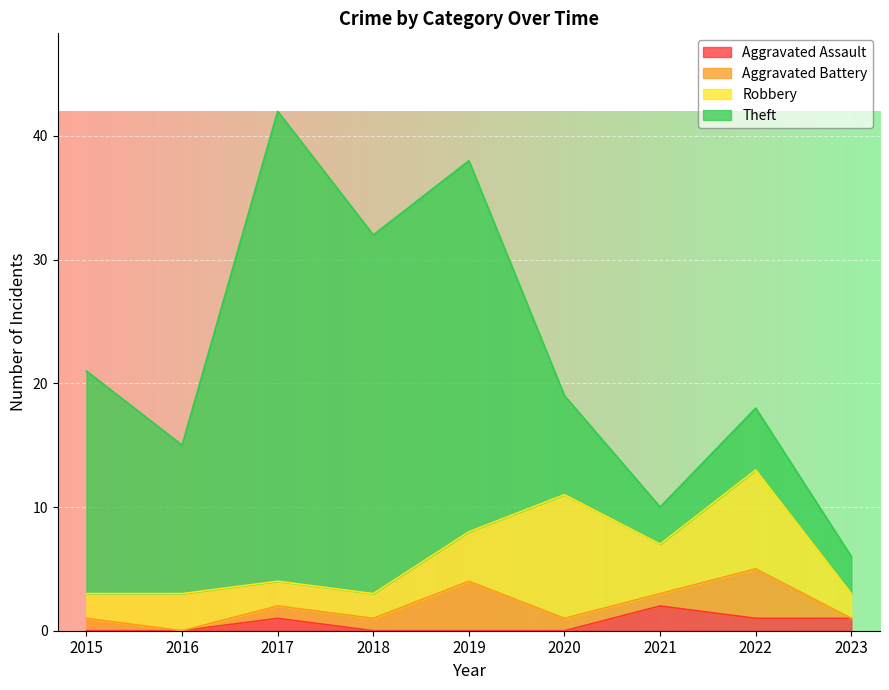

Which series has the largest total across all categories?

Theft